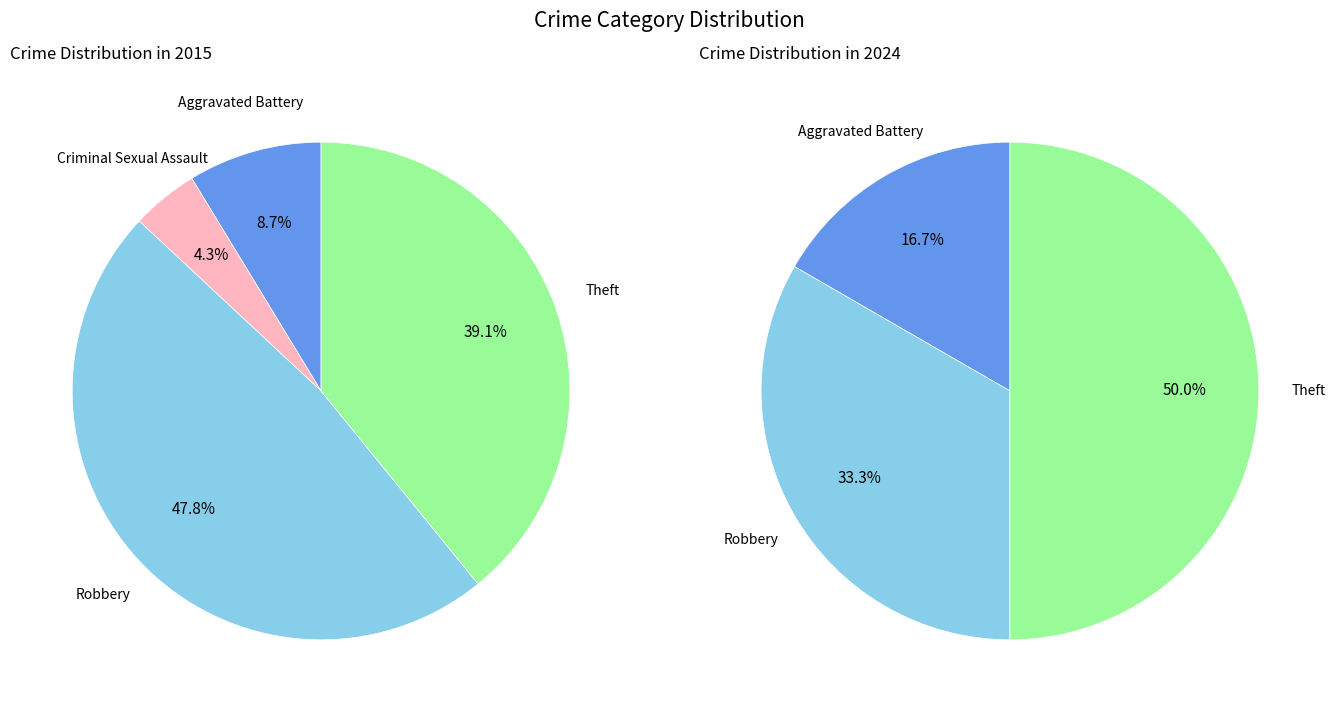

What portion of the pie excludes 4?

60.9%